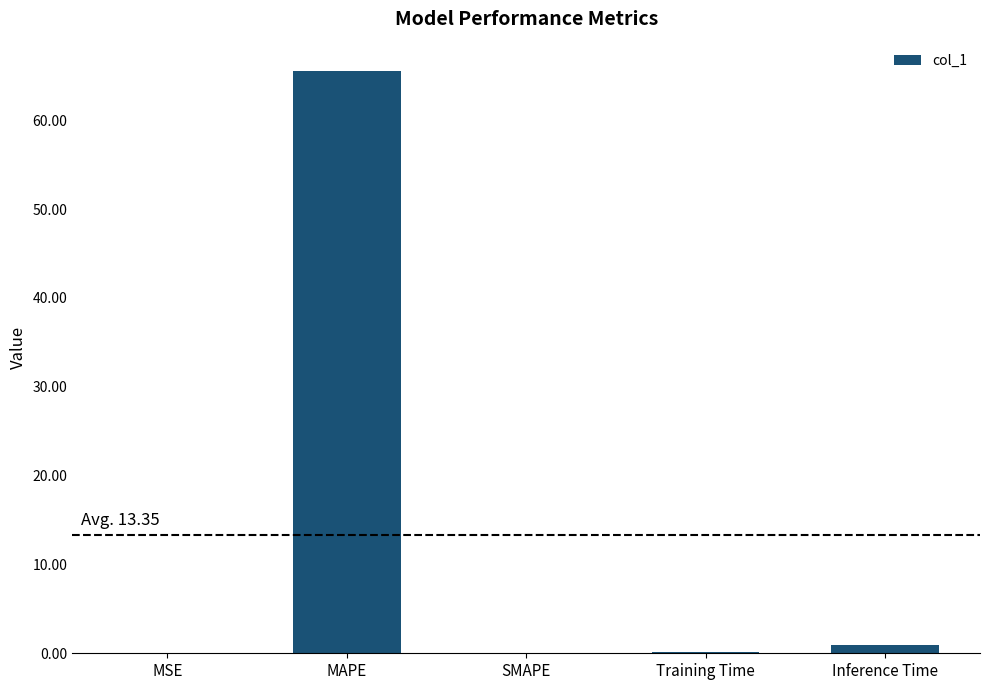

Between SMAPE and MAPE, which is larger?

MAPE